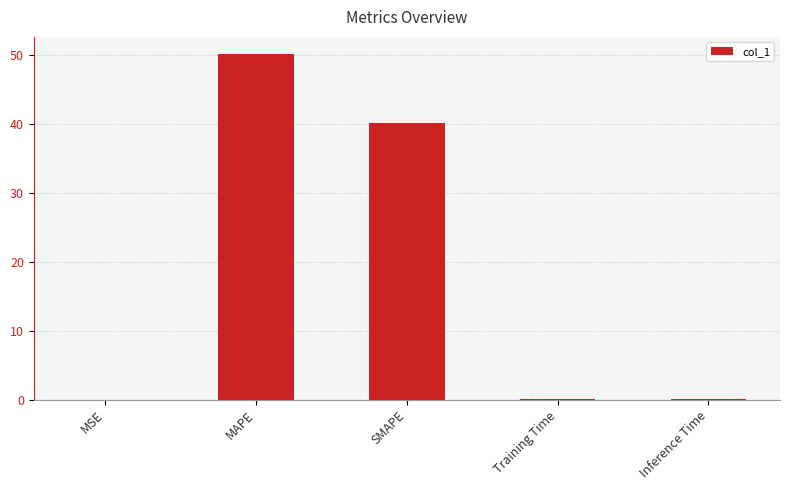

Which label corresponds to the largest value in the chart?

MAPE